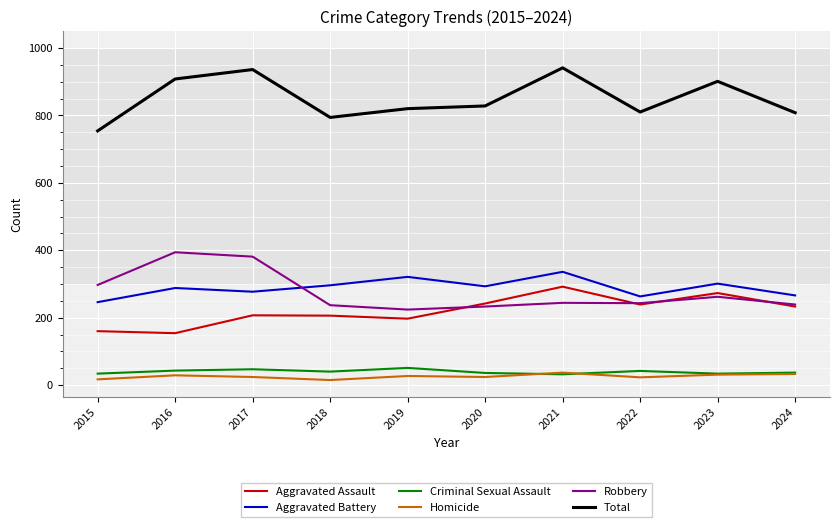

The value of Aggravated Battery at 2016 is 466. True or false?

False